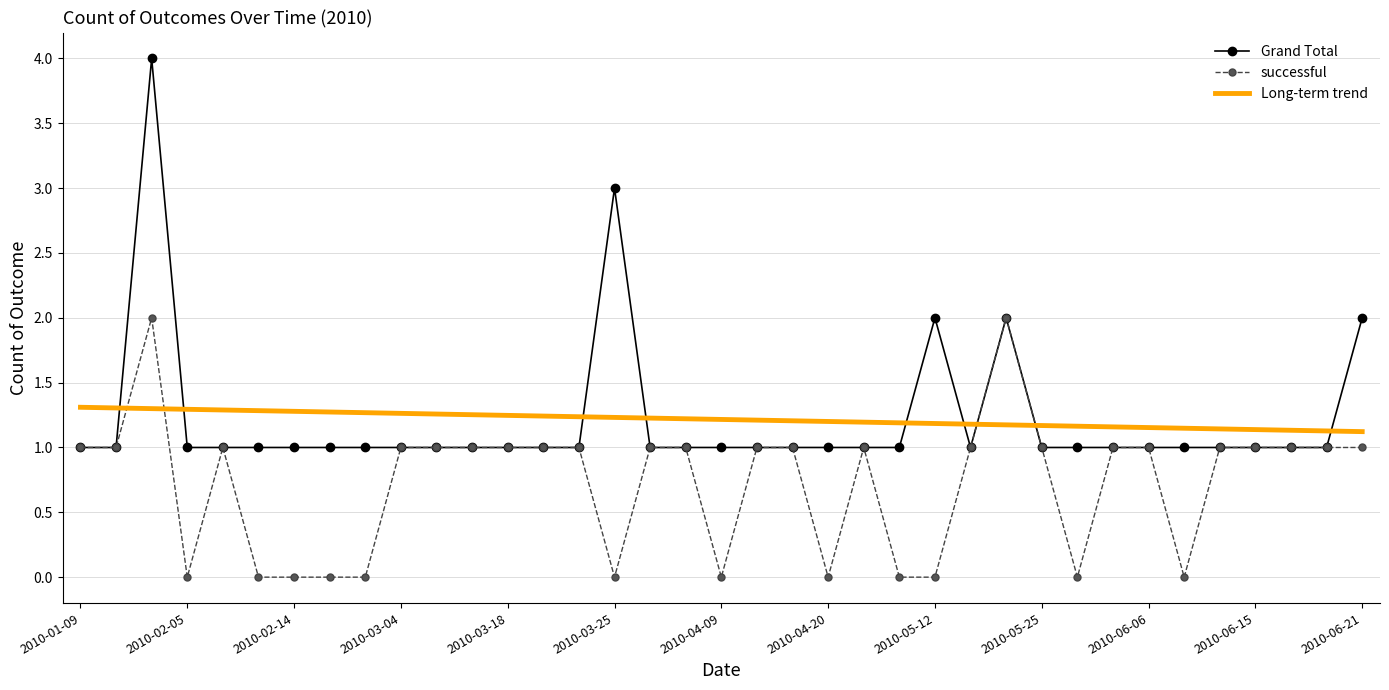

How many intersections are there between Grand Total and Long-term trend?

9